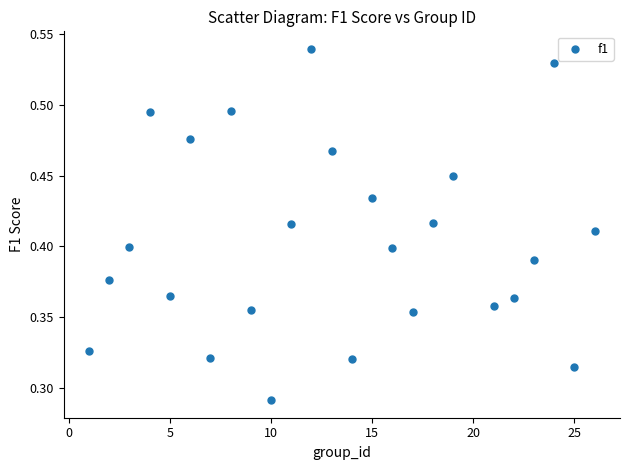

What is the range of X values (max minus min)?

25.0